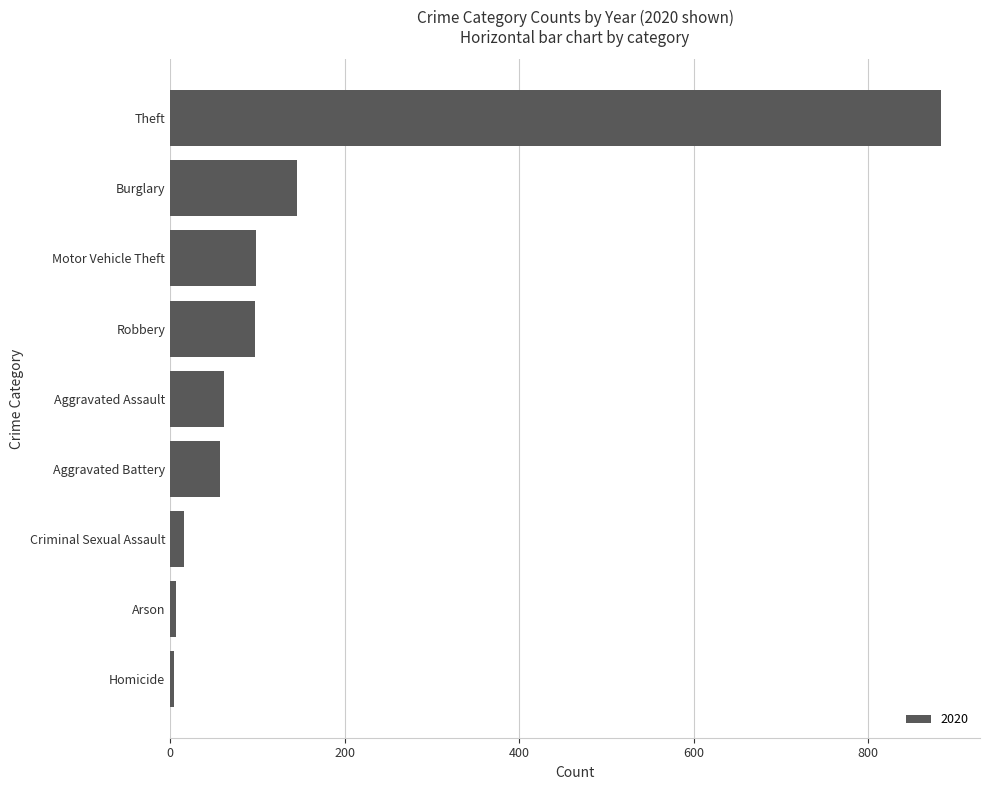

How many categories are shown in the chart?

9